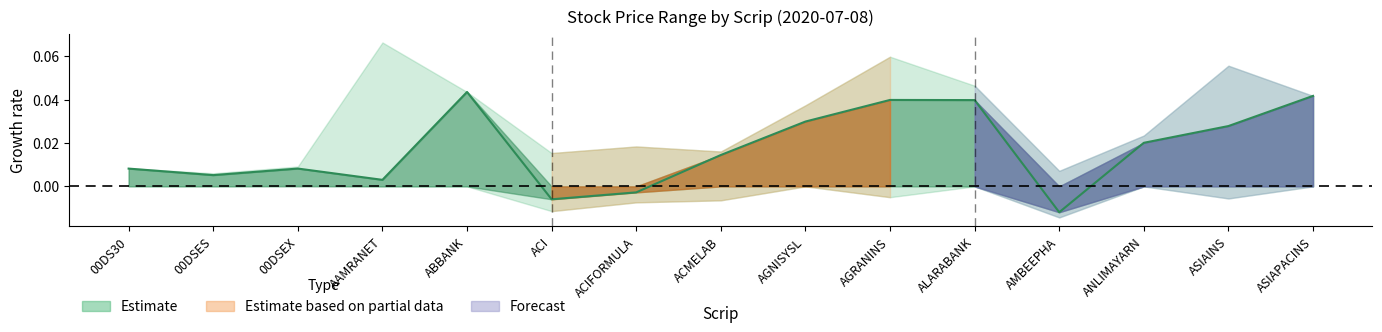

The chart shows a value of 0.0 at ASIAINS. True or false?

False